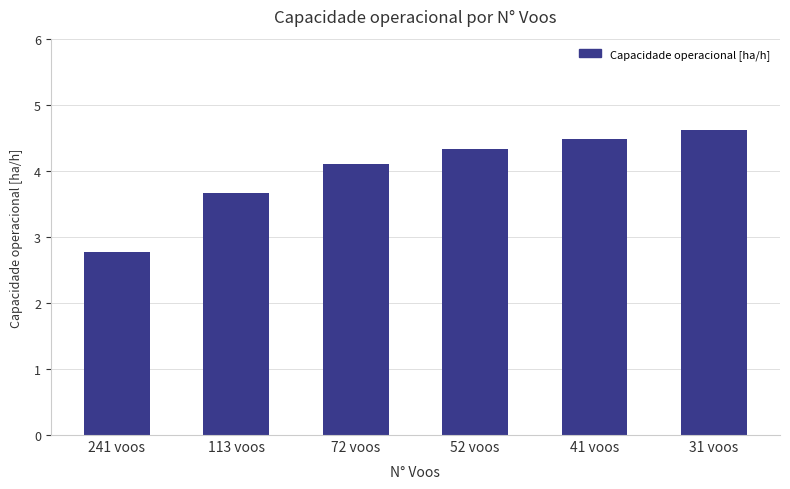

Are the bars grouped side by side (vs. stacked)?

No